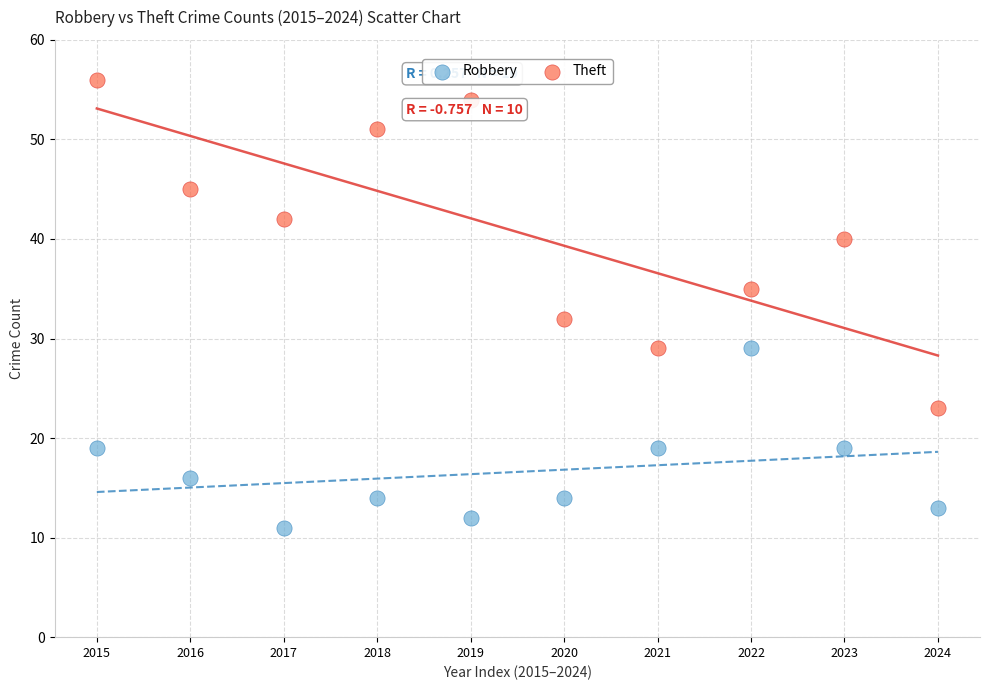

Which series reaches the maximum Y coordinate?

Theft